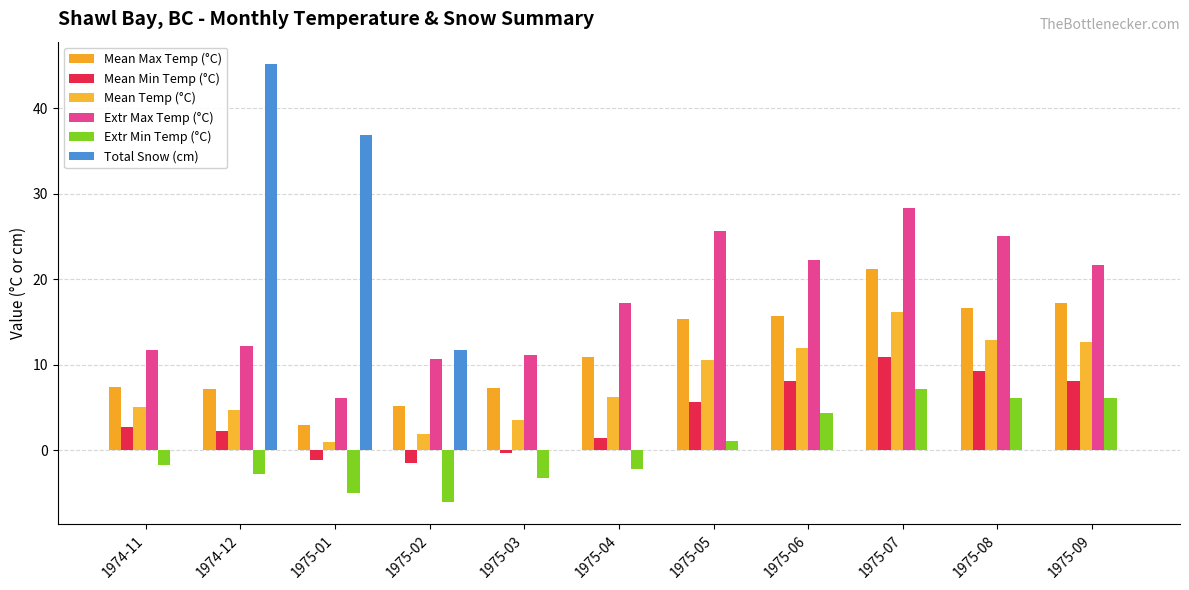

The Extr Max Temp (°C) series shows 2.5 at 1974-11. True or false?

False